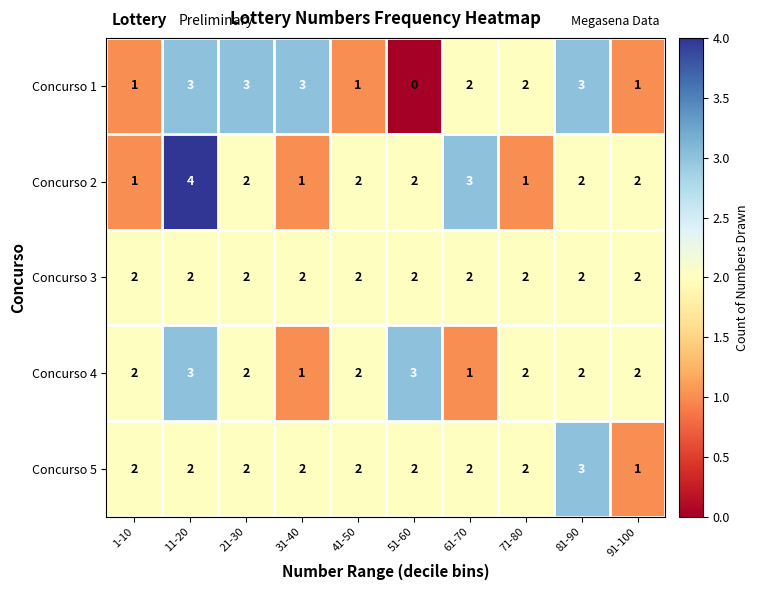

At which label does Concurso 2 first exceed 2?

11-20